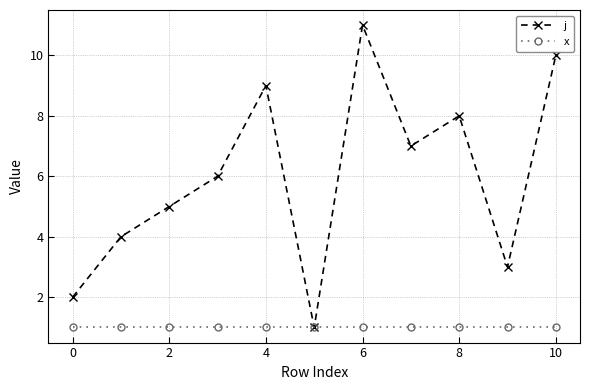

How many series are shown in this chart?

2